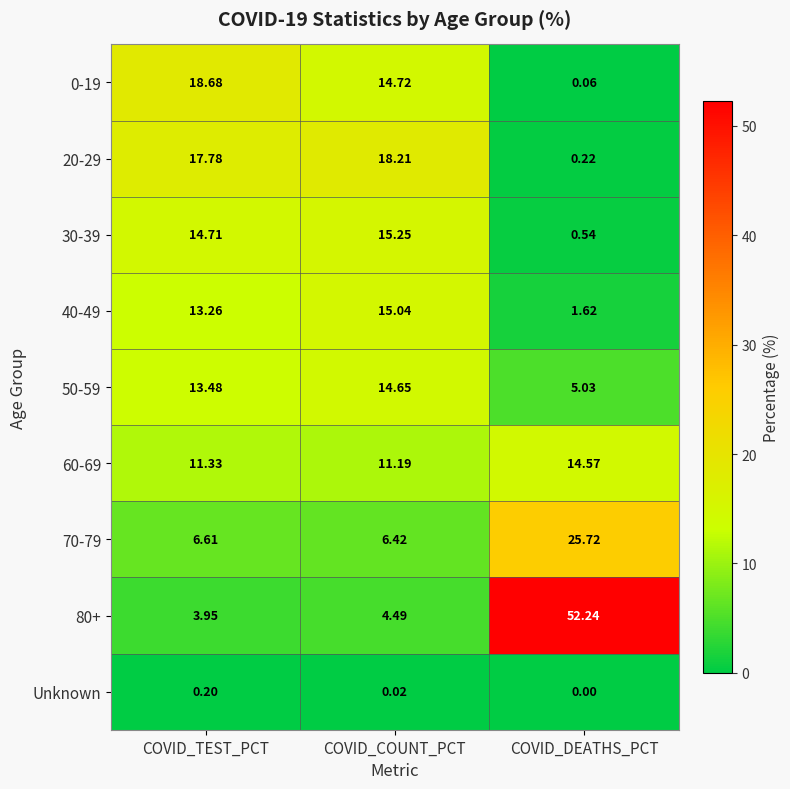

At which label does 20-29 first exceed 17?

COVID_TEST_PCT